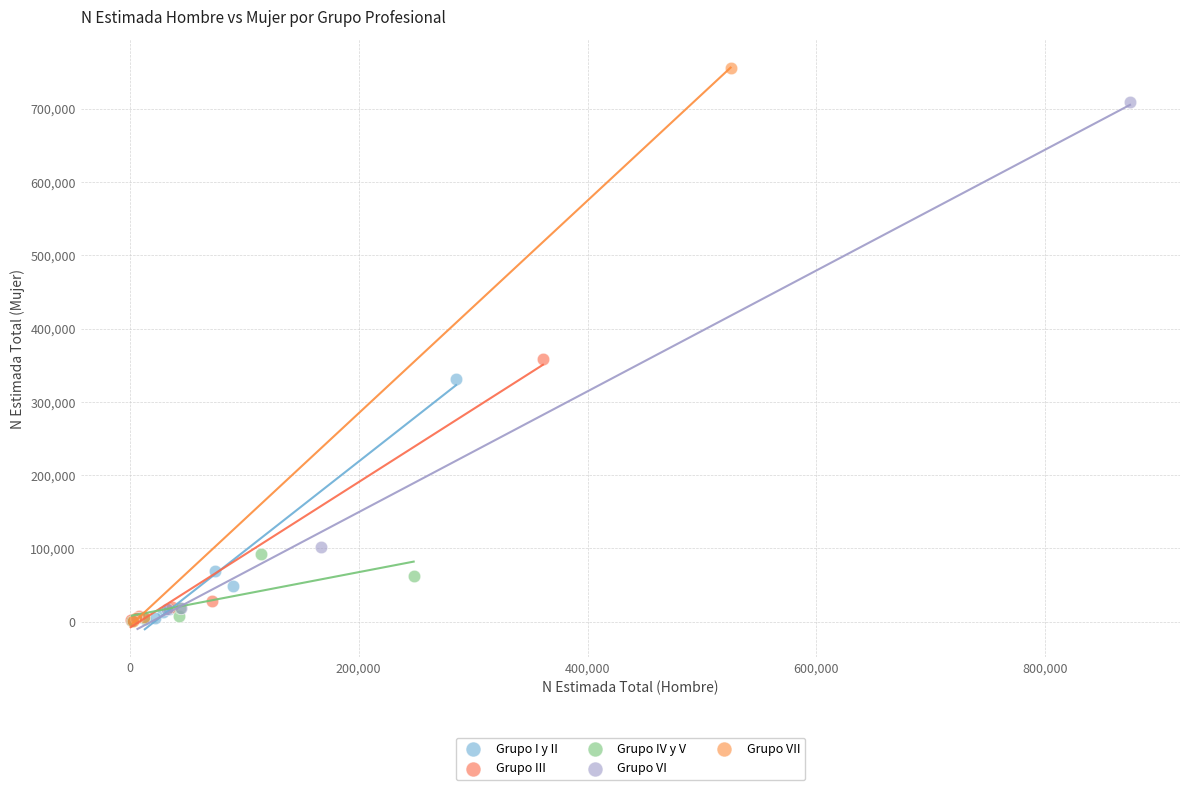

Which series has the widest spread of Y values?

Grupo VII